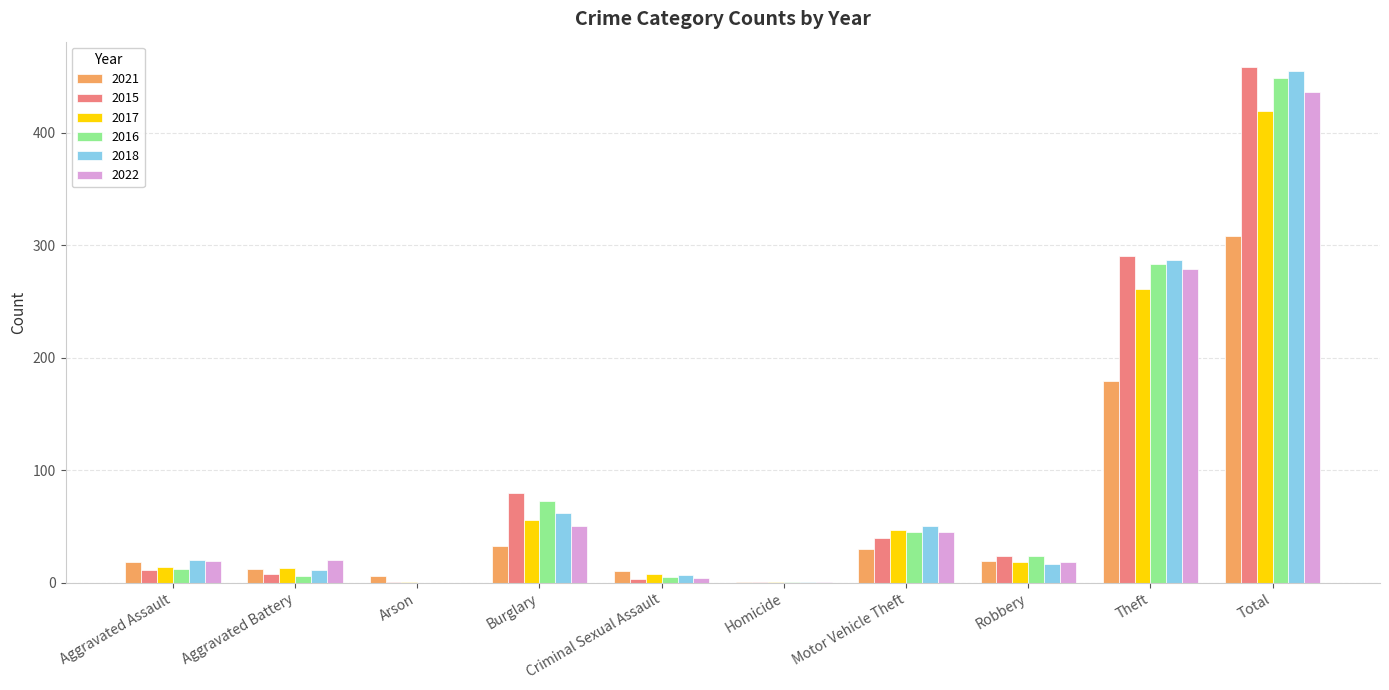

Which series changed the most between Robbery and Total?

2018